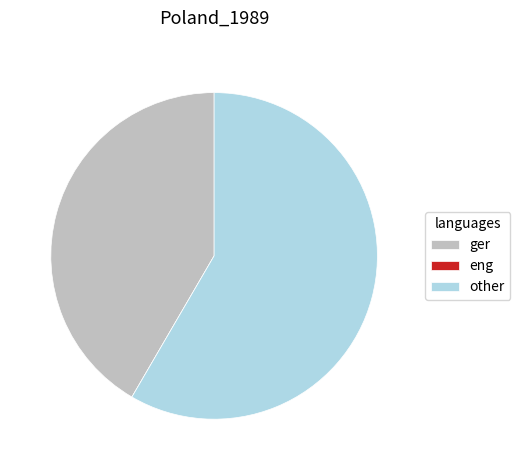

Which category accounts for the majority?

other